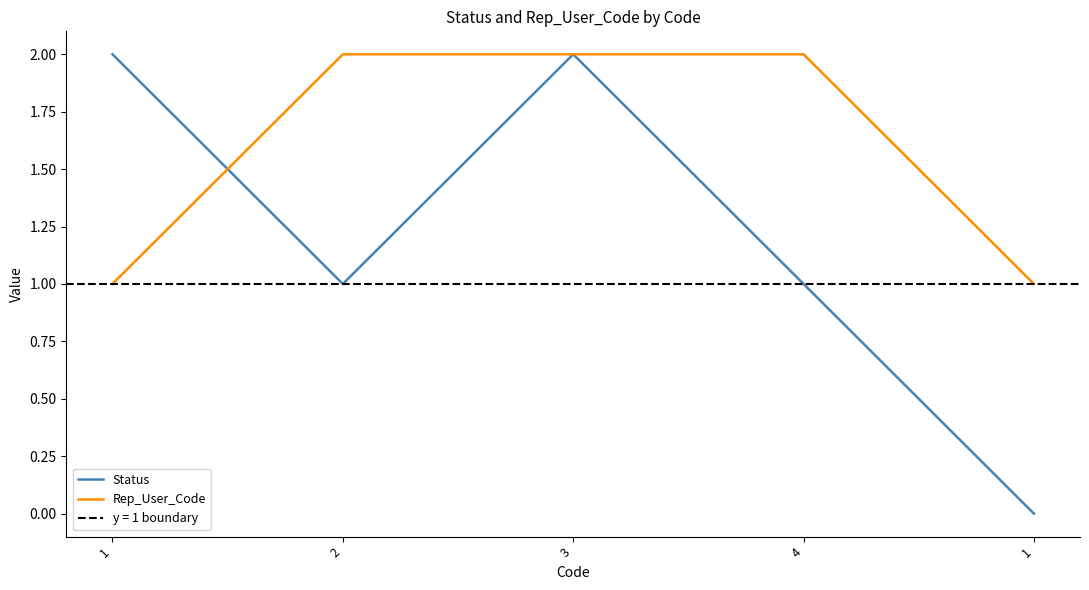

Count the Status values in the range 1 to 2.

4